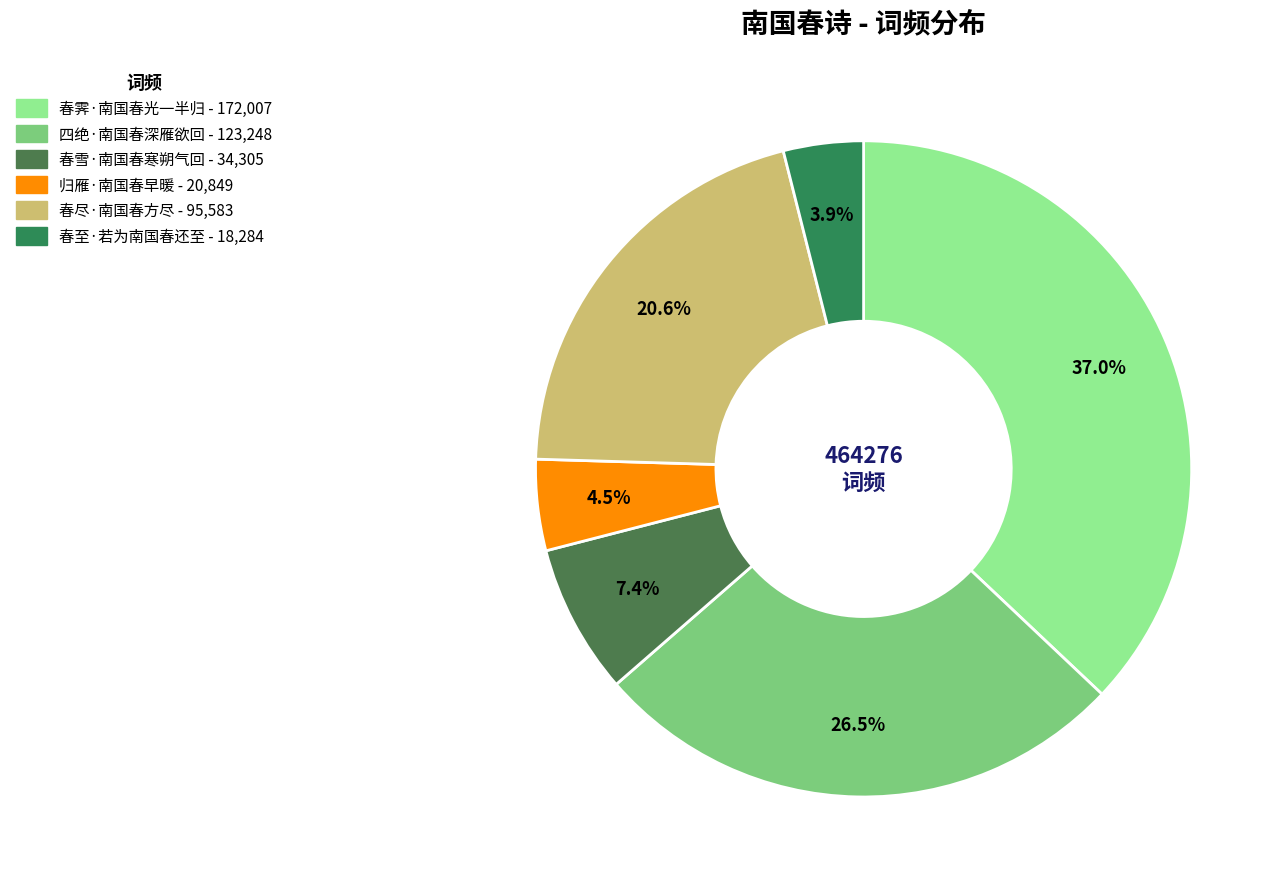

Rank the categories by value from lowest to highest.

春至·若为南国春还至, 归雁·南国春早暖, 春雪·南国春寒朔气回, 春尽·南国春方尽, 四绝·南国春深雁欲回, 春霁·南国春光一半归